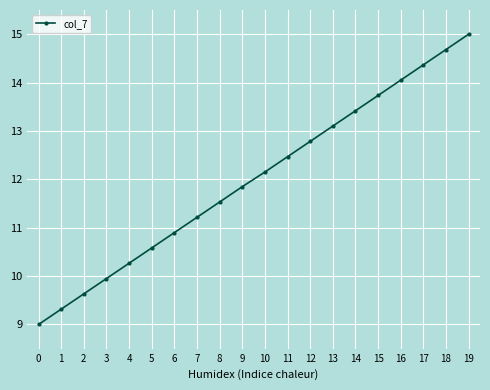

How many distinct data groups are displayed?

1